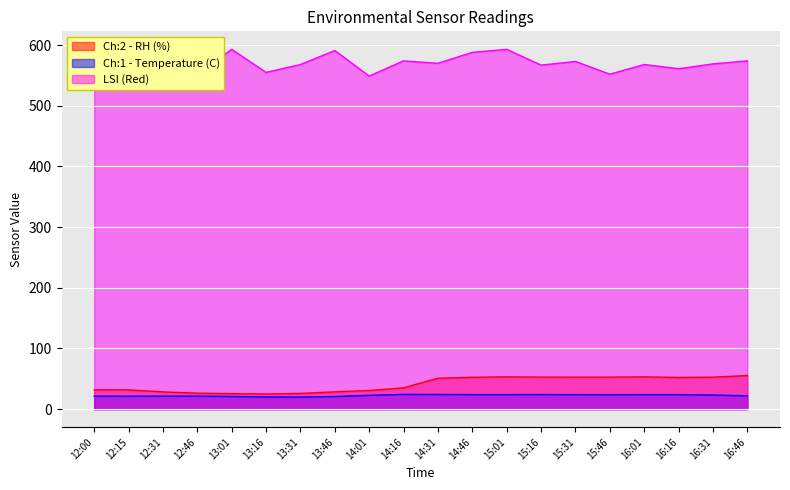

The value of Ch:2 - RH (%) at 12:31 is 28.4. True or false?

True